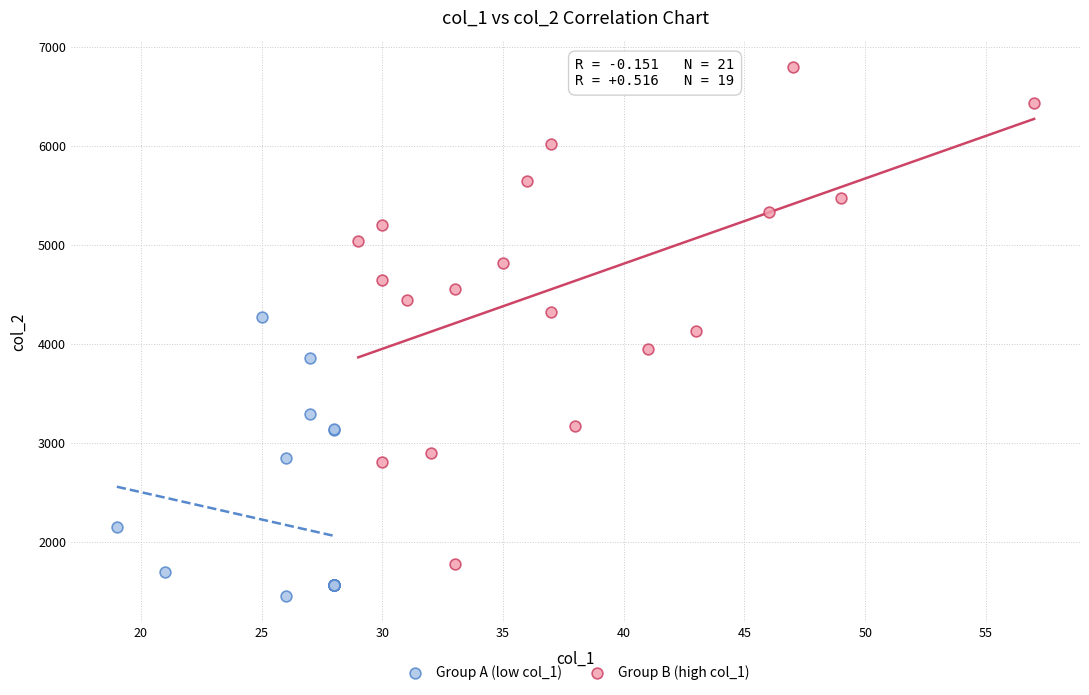

Which series contains the lowest Y value?

Group A (low col_1)